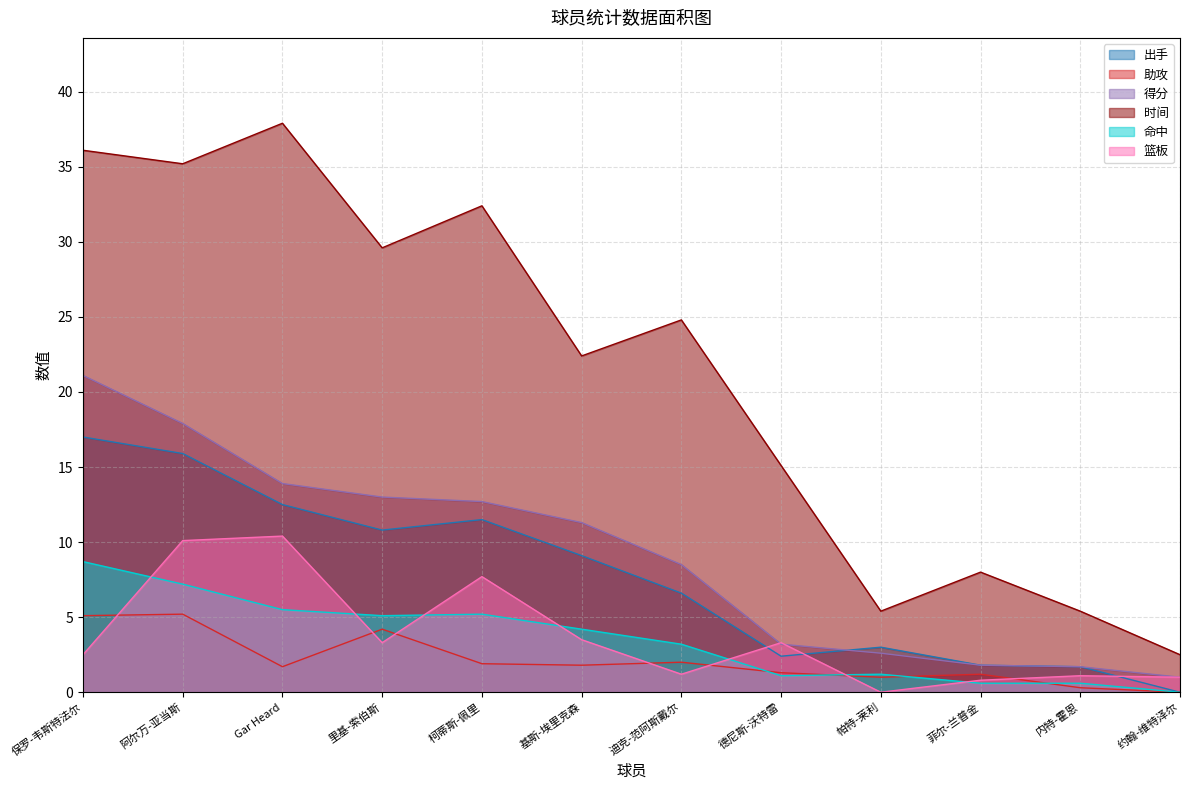

What is the value of the 时间 point at the 7th from the left?

24.8